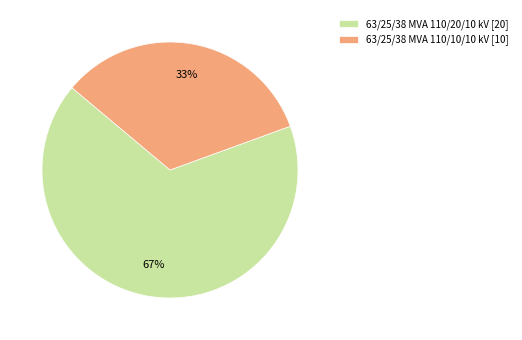

Which has a higher value, 63/25/38 MVA 110/10/10 kV [10] or 63/25/38 MVA 110/20/10 kV [20]?

63/25/38 MVA 110/20/10 kV [20]